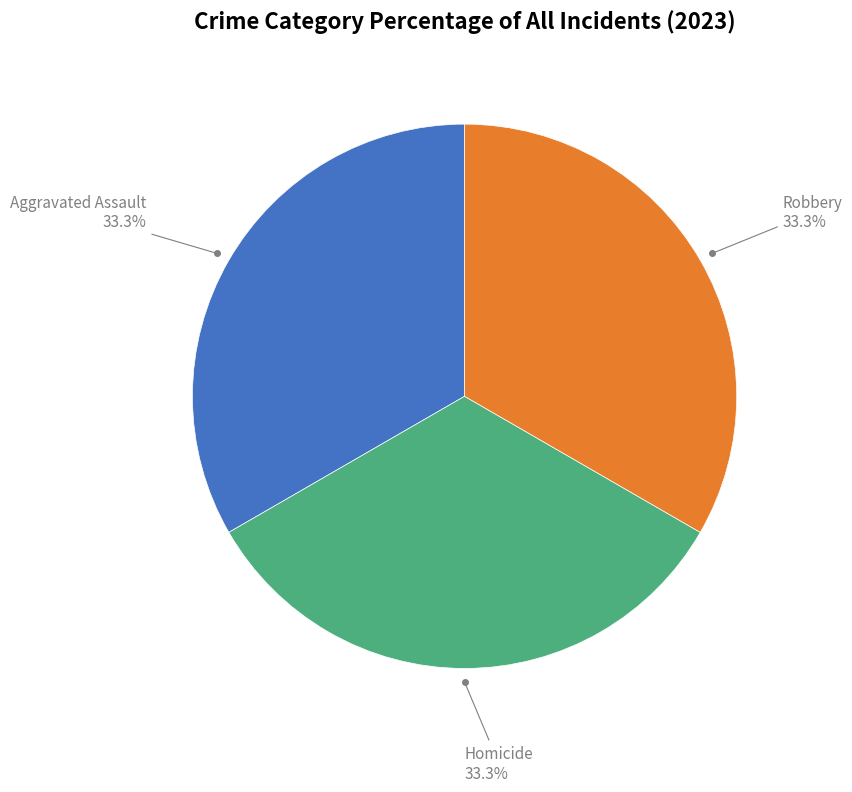

Is there a majority slice in this chart?

No